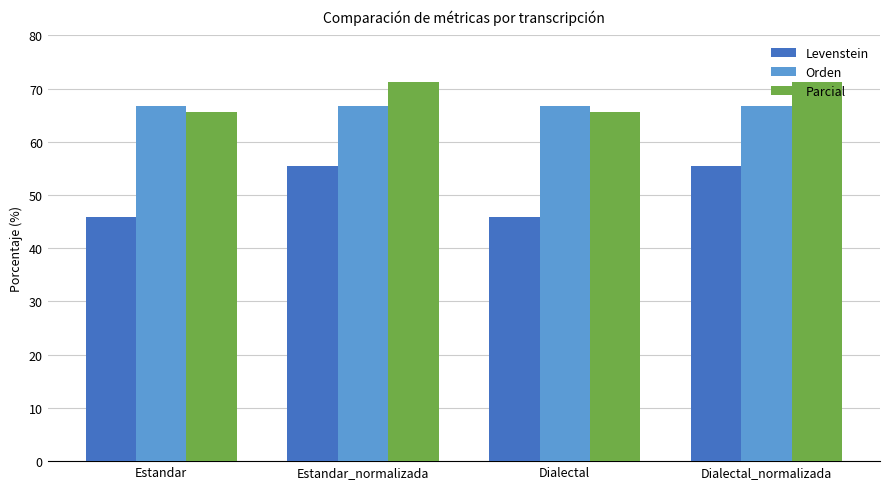

Reading left to right, what are all the values shown in this chart?

Levenstein: Estandar=45.9	Estandar_normalizada=55.6	Dialectal=45.9	Dialectal_normalizada=55.6
Orden: Estandar=66.7	Estandar_normalizada=66.7	Dialectal=66.7	Dialectal_normalizada=66.7
Parcial: Estandar=65.6	Estandar_normalizada=71.2	Dialectal=65.6	Dialectal_normalizada=71.2